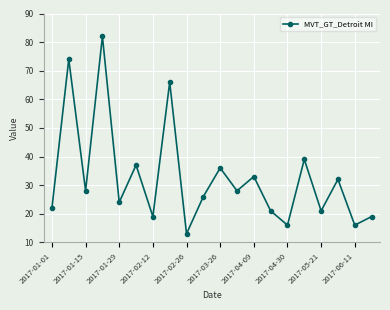

What is the difference between the second highest and minimum values?

61